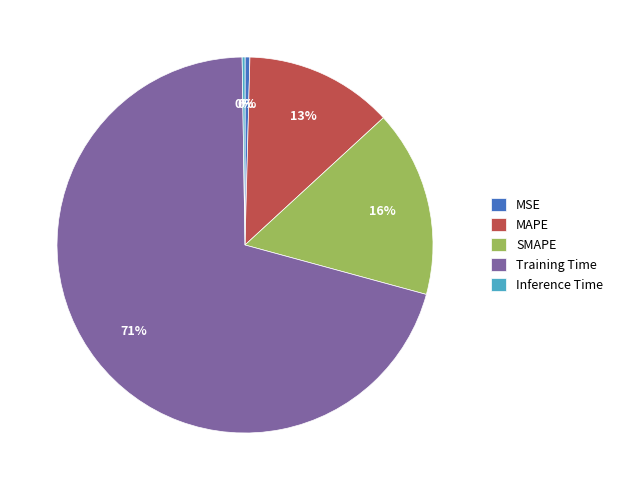

Between SMAPE and Training Time, which is larger?

Training Time